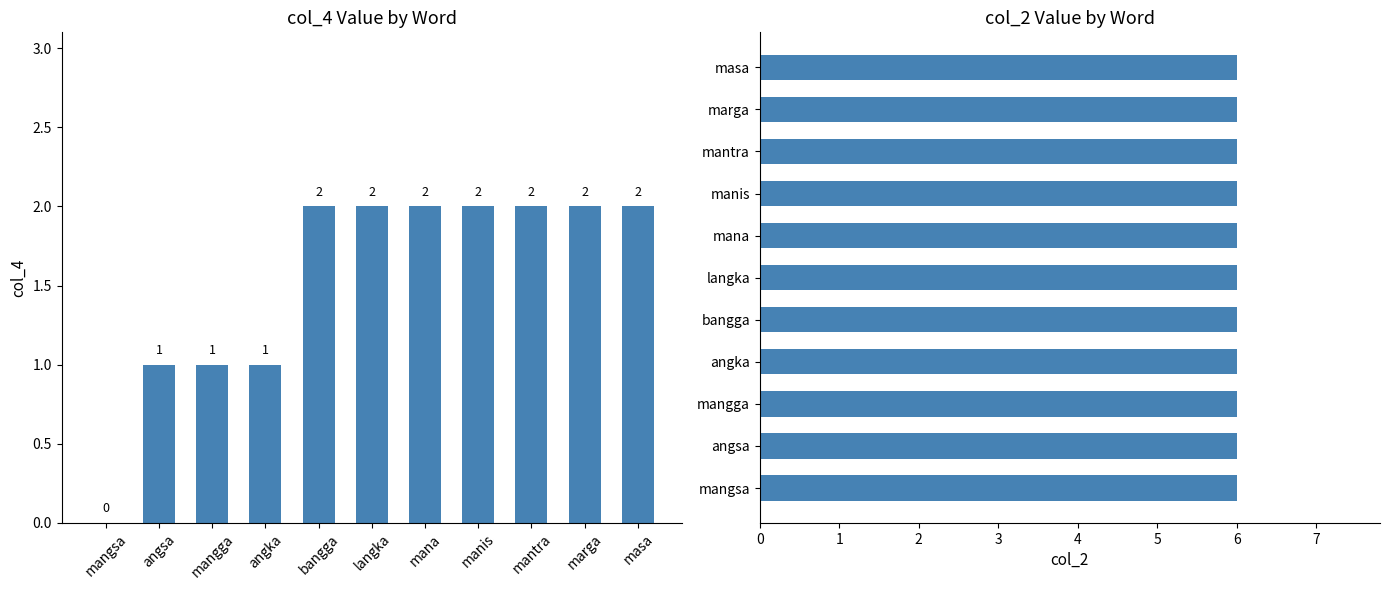

What is the label of the 10th bar from the right?

angsa